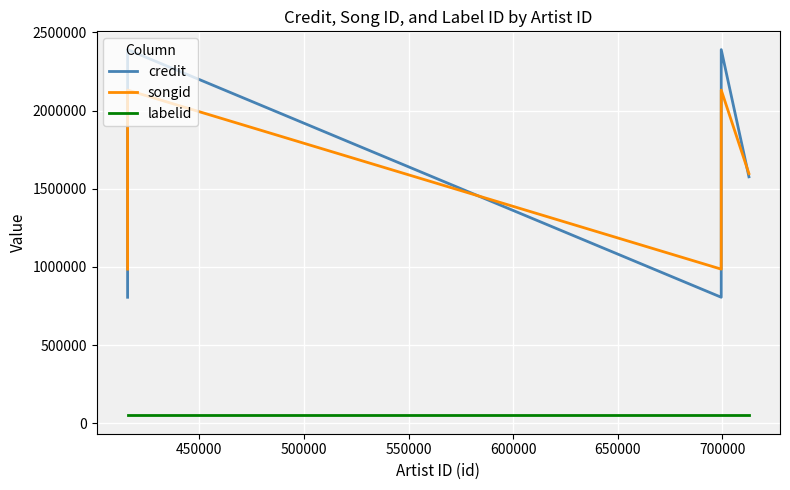

Which series changed the most between 450000 and 600000?

credit